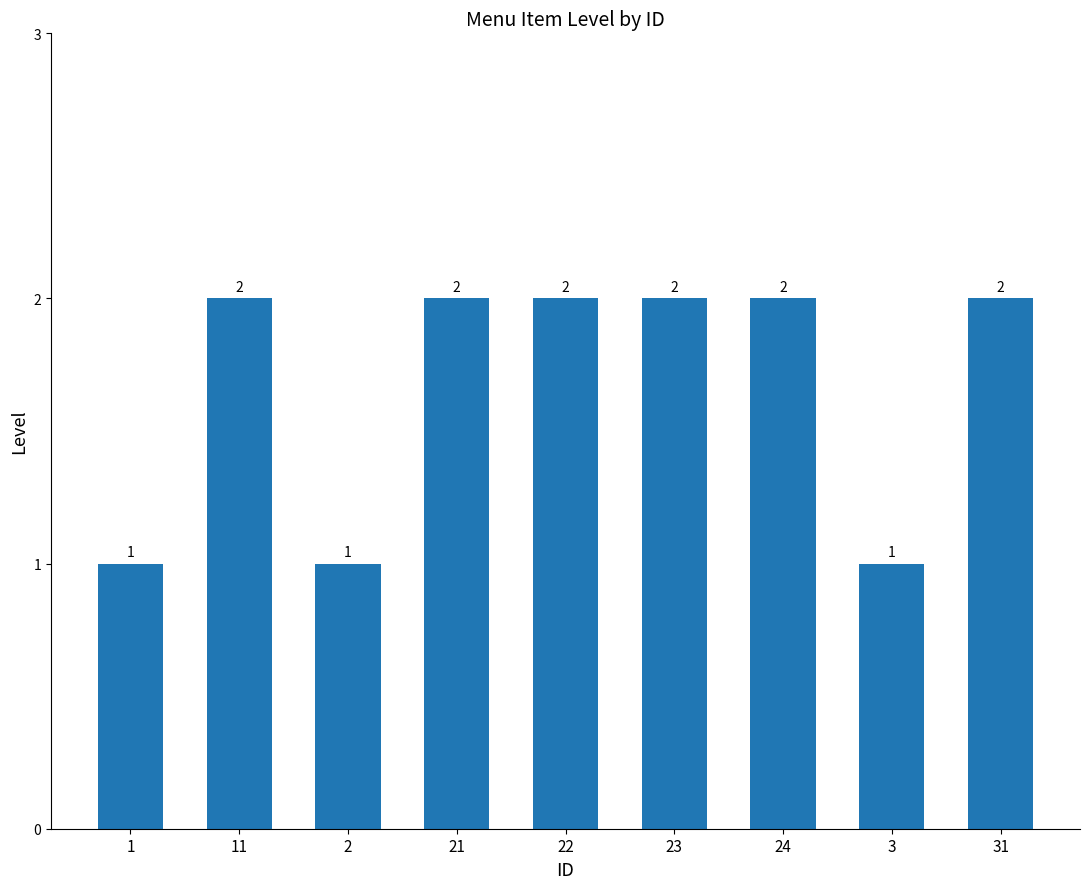

What is the minimum value shown in the chart?

1